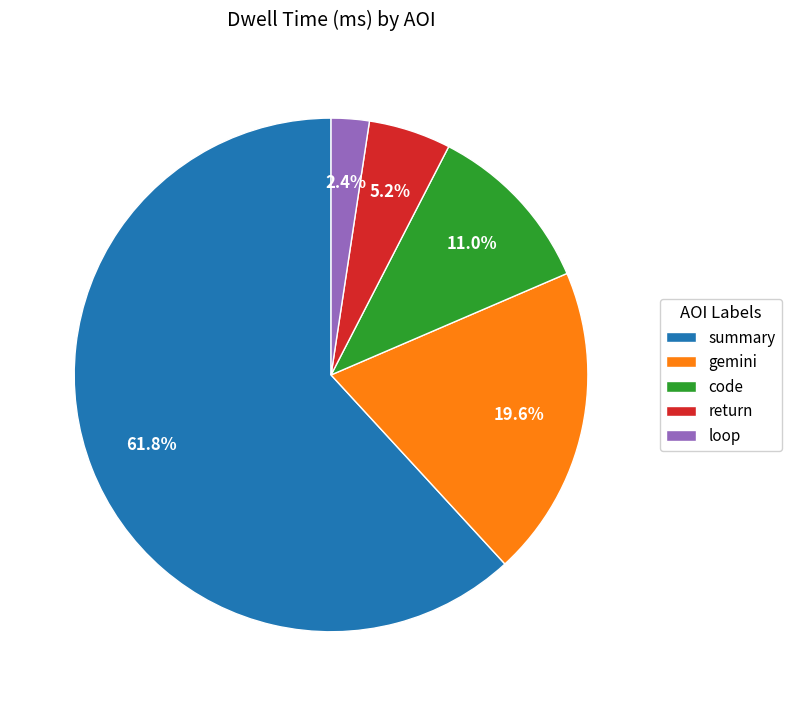

Rank the categories by value from lowest to highest.

loop, return, code, gemini, summary